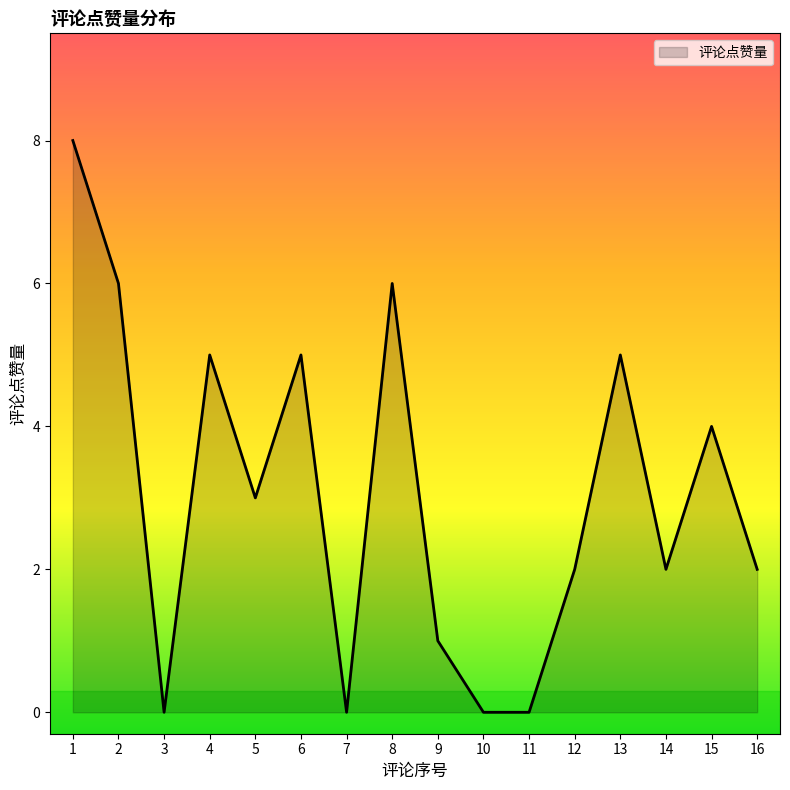

The chart shows a value of 9 at 2. True or false?

False